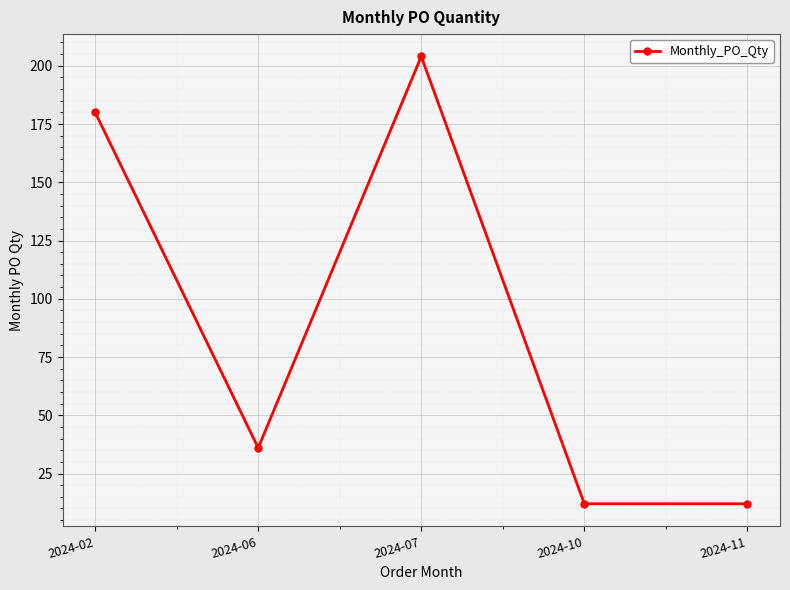

Which label corresponds to the largest value in the chart?

2024-07